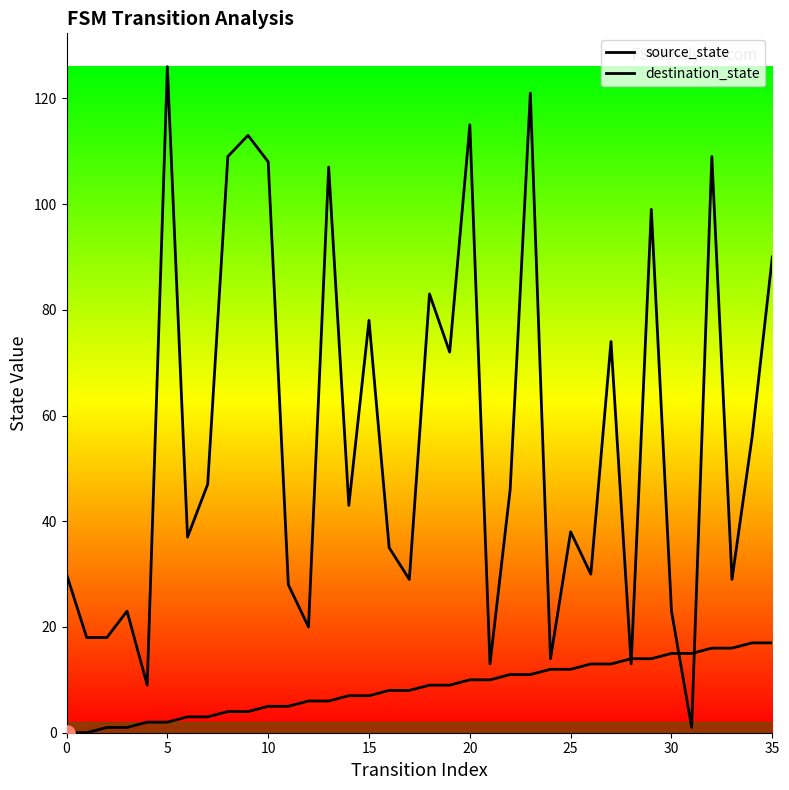

Which series has the largest total across all categories?

destination_state